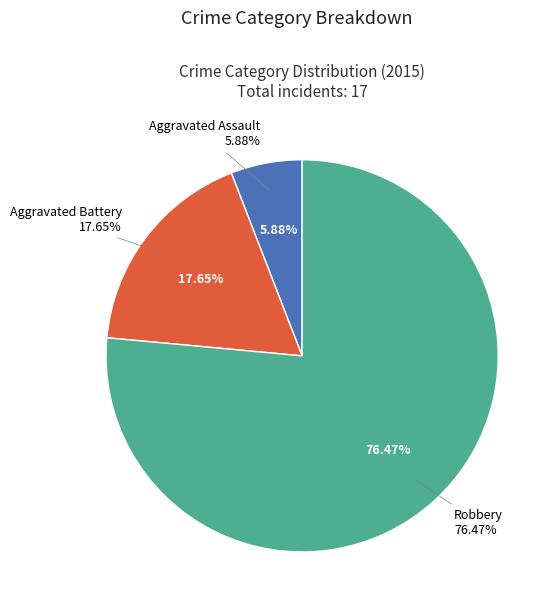

Rank the categories by value from lowest to highest.

Aggravated Assault, Aggravated Battery, Robbery